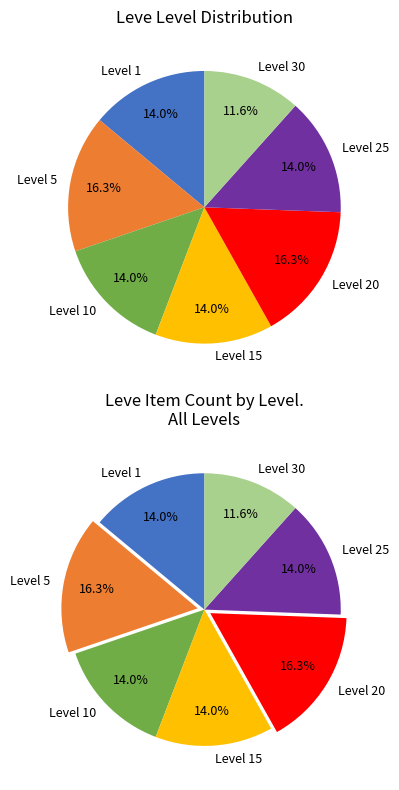

The Level 30 slice represents 12% of the pie. True or false?

True